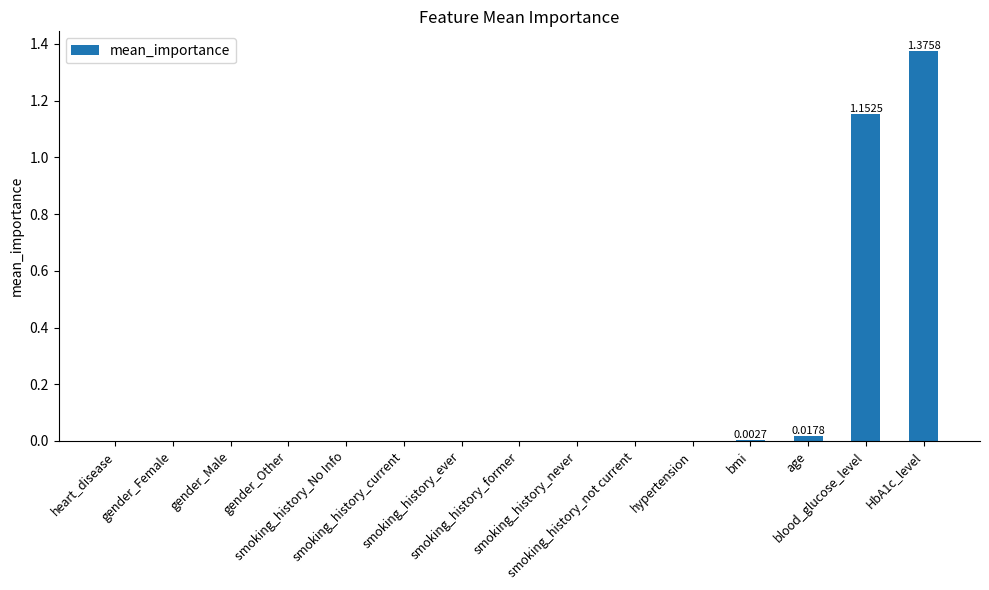

What is the average value?

0.2